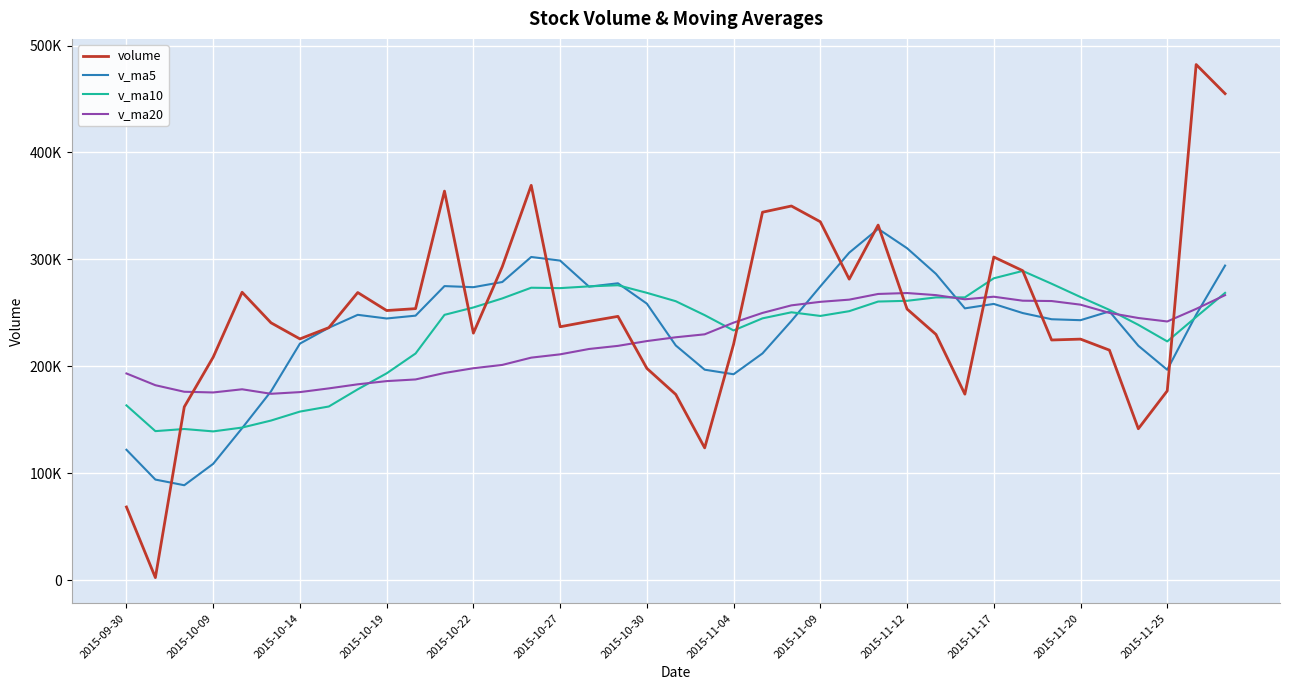

Does the chart display data point markers on the line(s)?

No